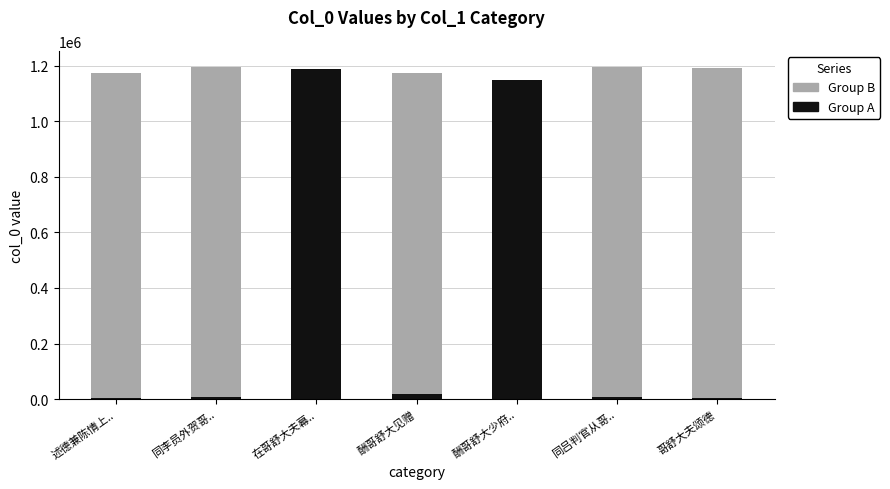

At which label does Group A reach its peak?

在哥舒大夫幕..